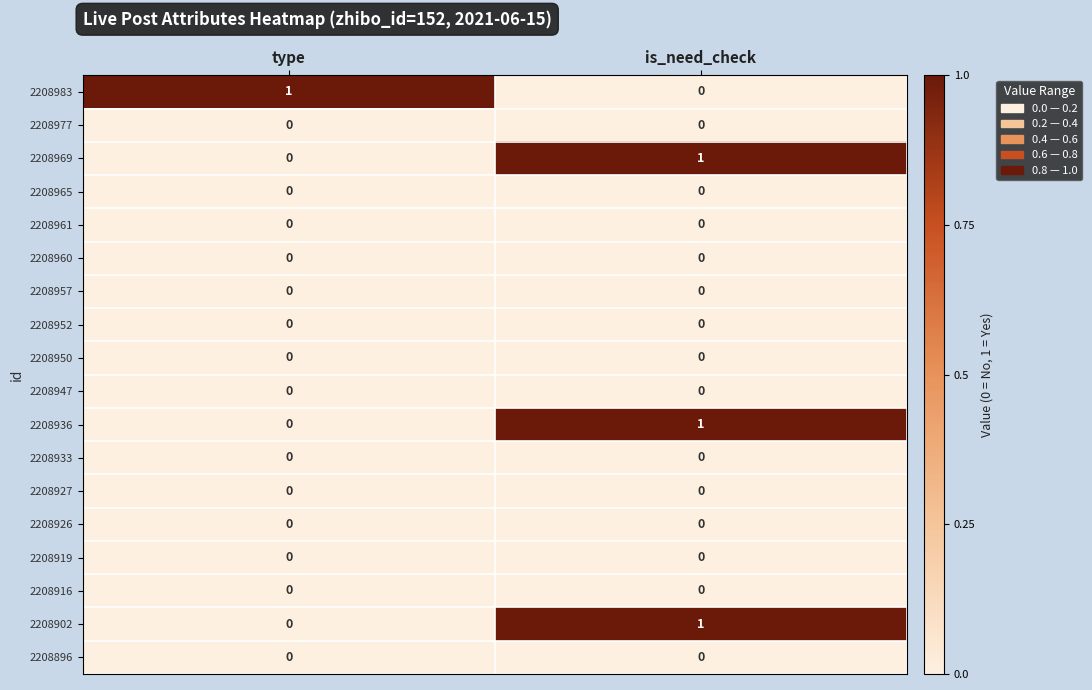

The value of 2208961 at type is 0. True or false?

True